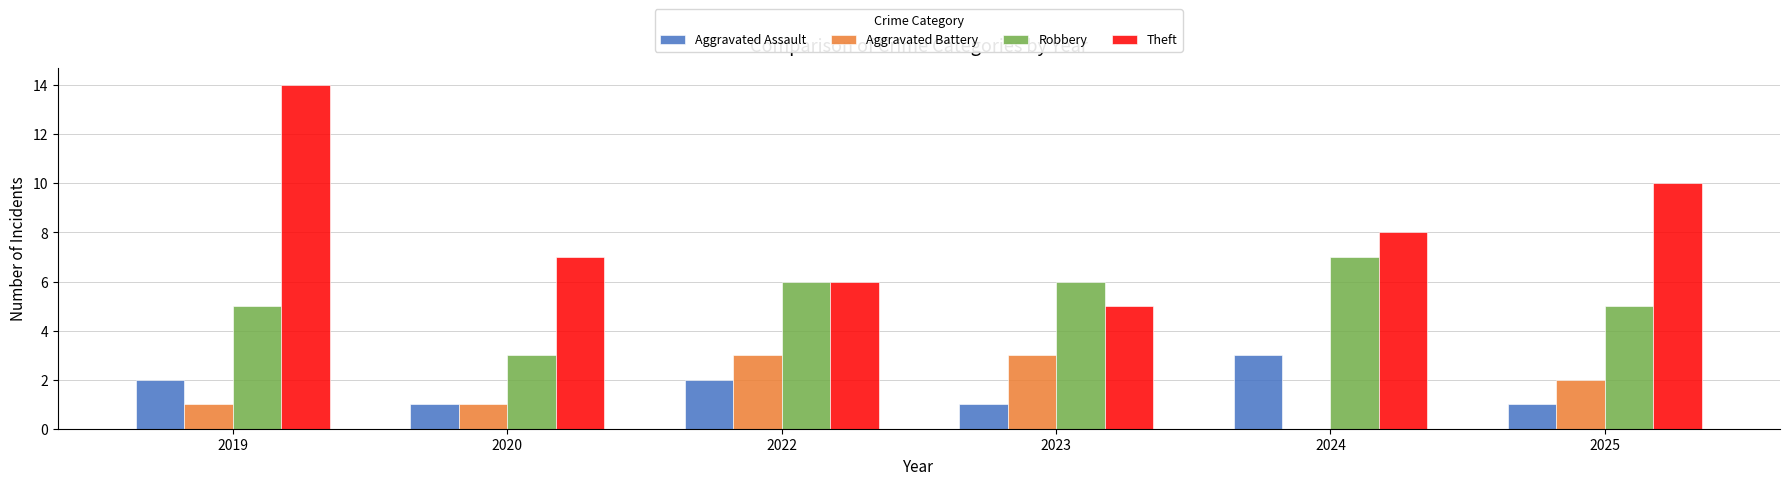

True or false: Aggravated Assault has a value of 1 at 2019.

False